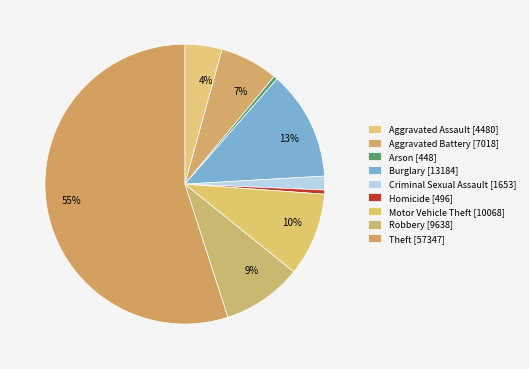

How many slices are in this pie chart?

9